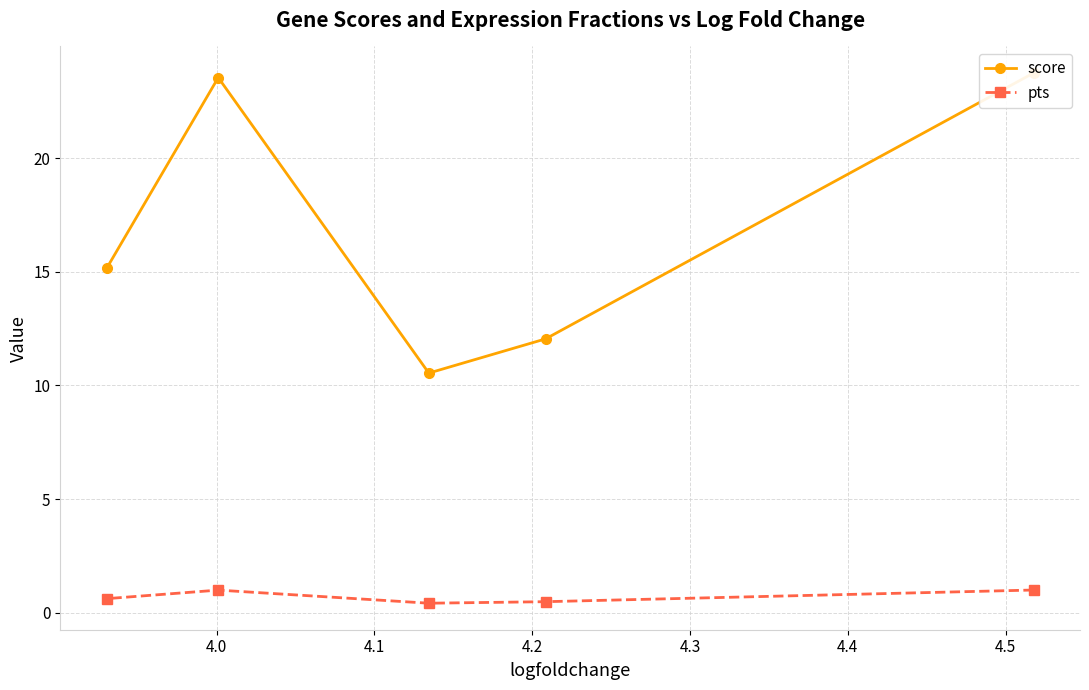

What is the minimum value shown in the chart?

0.4